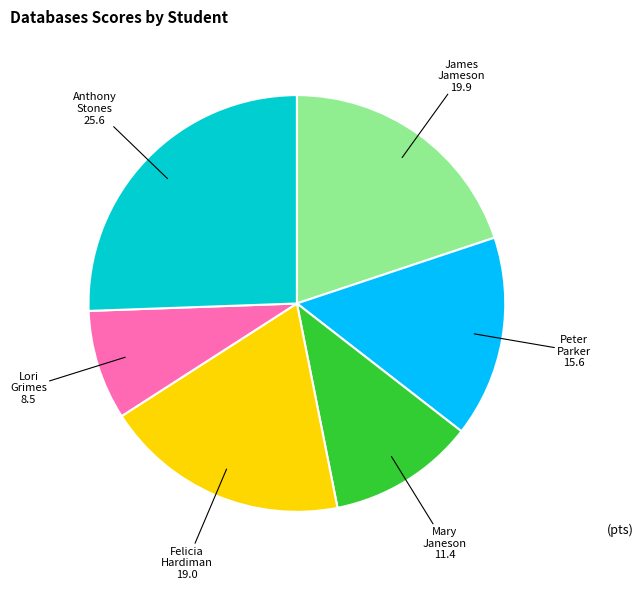

True or false: Mary Janeson accounts for 1% of the total.

False